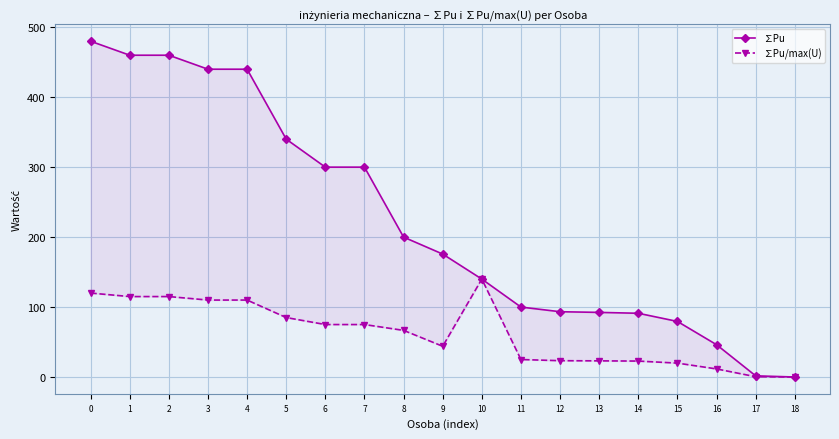

Which category has the lowest value in the ∑Pu/max(U) series?

18